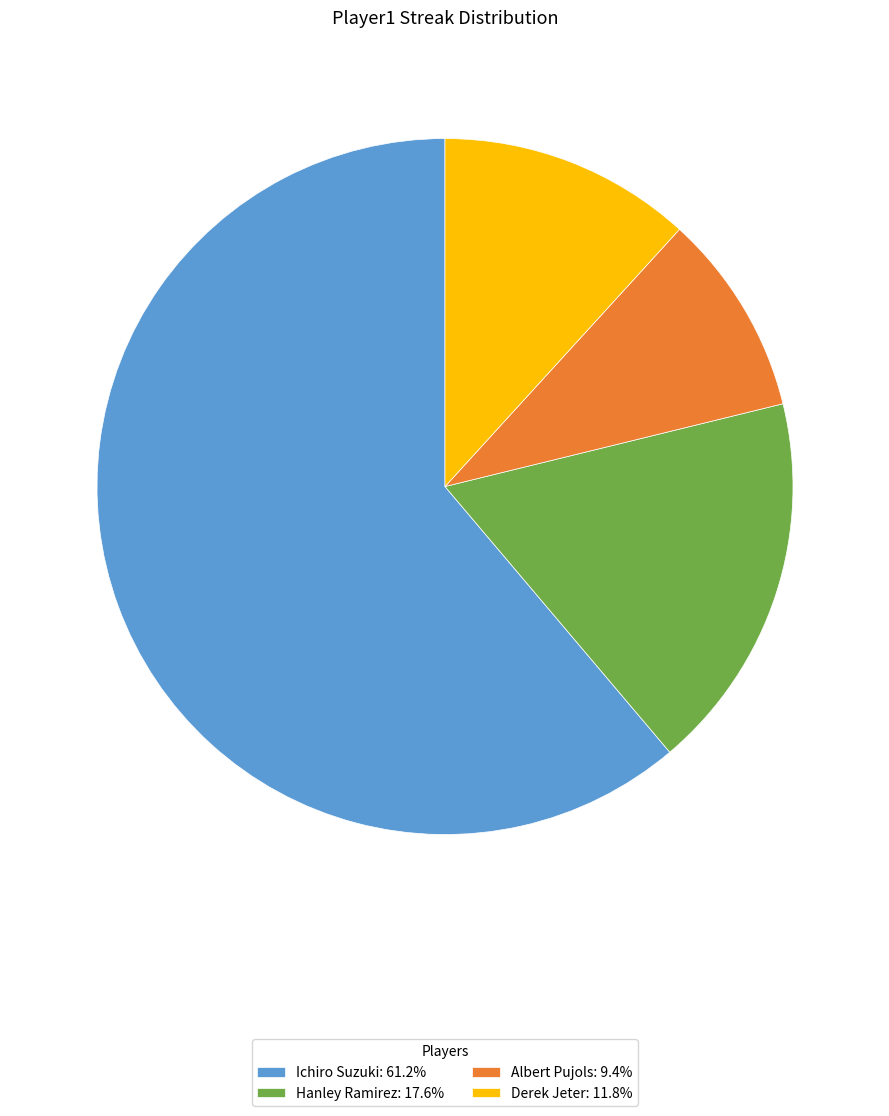

Rank the categories by value from lowest to highest.

Albert Pujols, Derek Jeter, Hanley Ramirez, Ichiro Suzuki